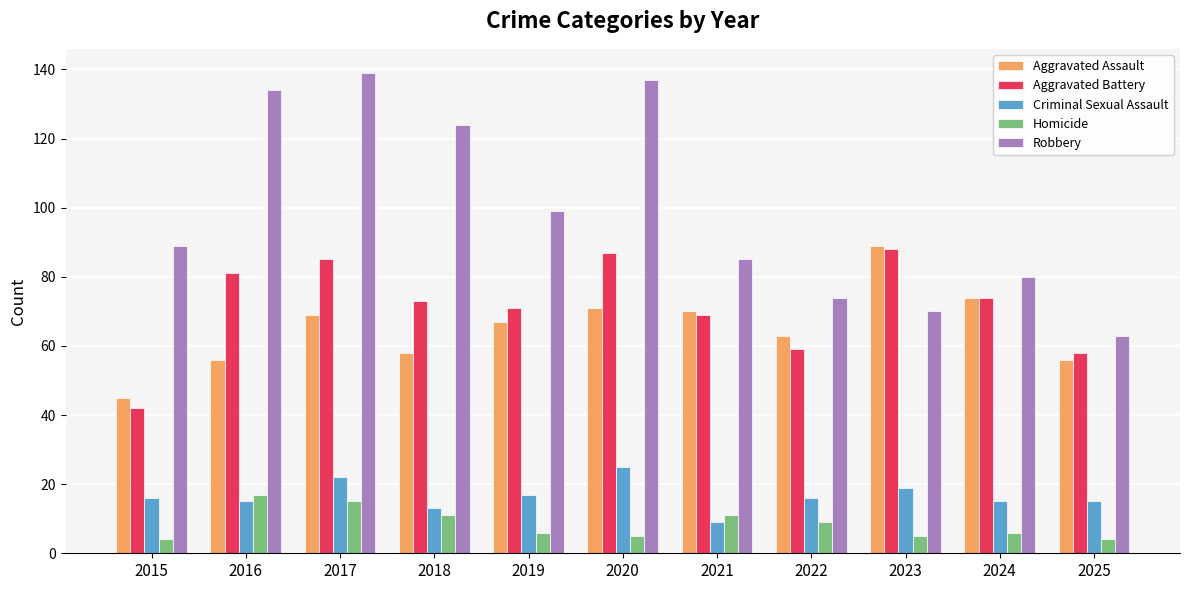

Which series changed the most between 2023 and 2025?

Aggravated Assault